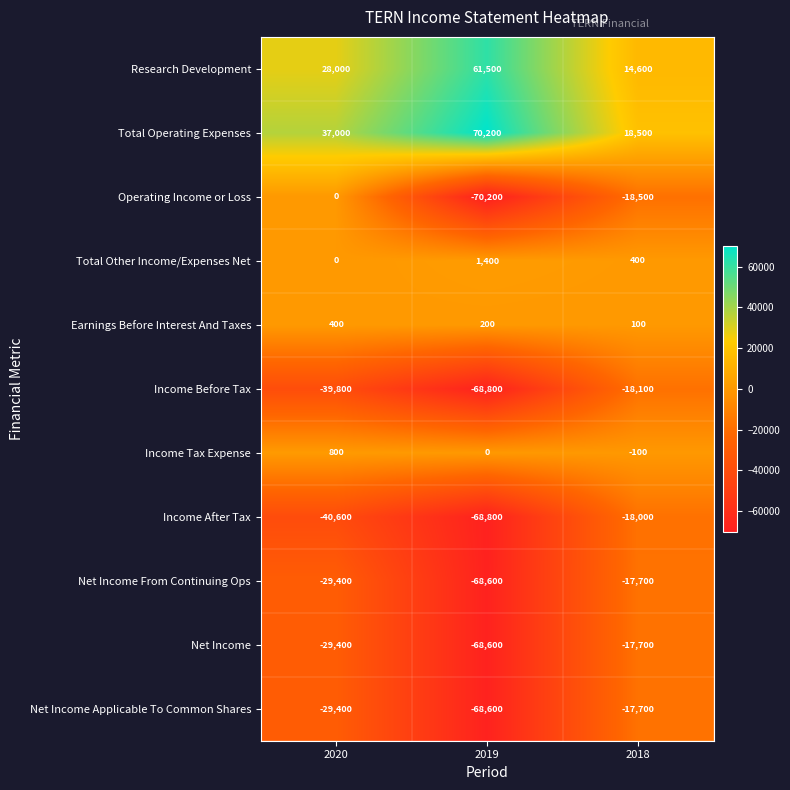

How many Net Income values are between -68600 and -17700?

3